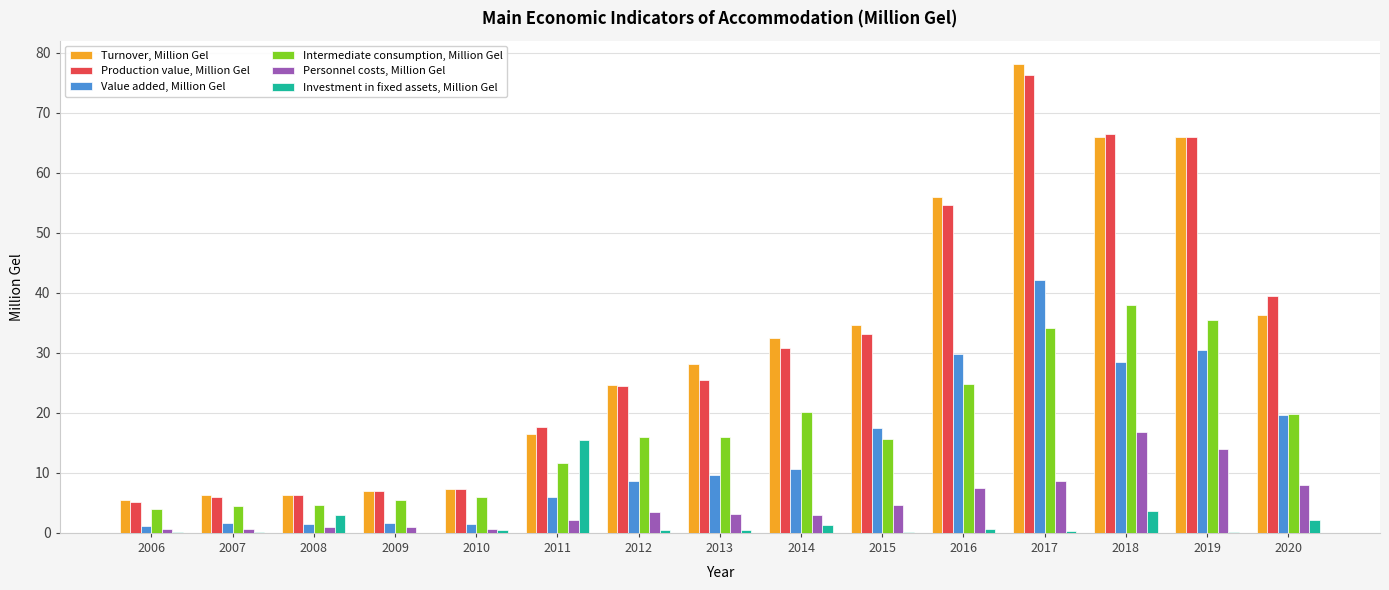

What are all the series names shown in the legend?

Turnover, Million Gel, Production value, Million Gel, Value added, Million Gel, Intermediate consumption, Million Gel, Personnel costs, Million Gel, Investment in fixed assets, Million Gel